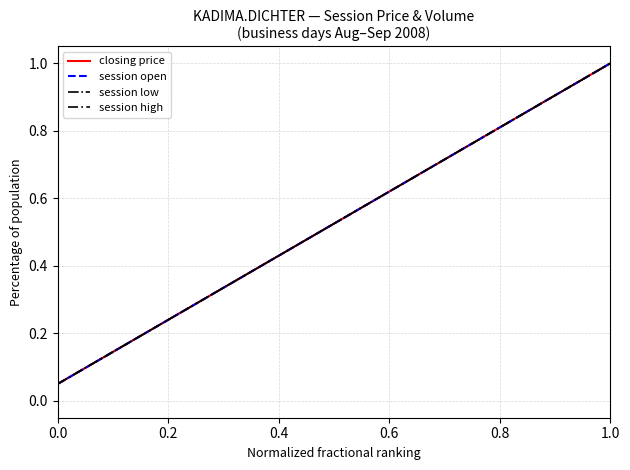

Is this an area chart (filled region under the line)?

No